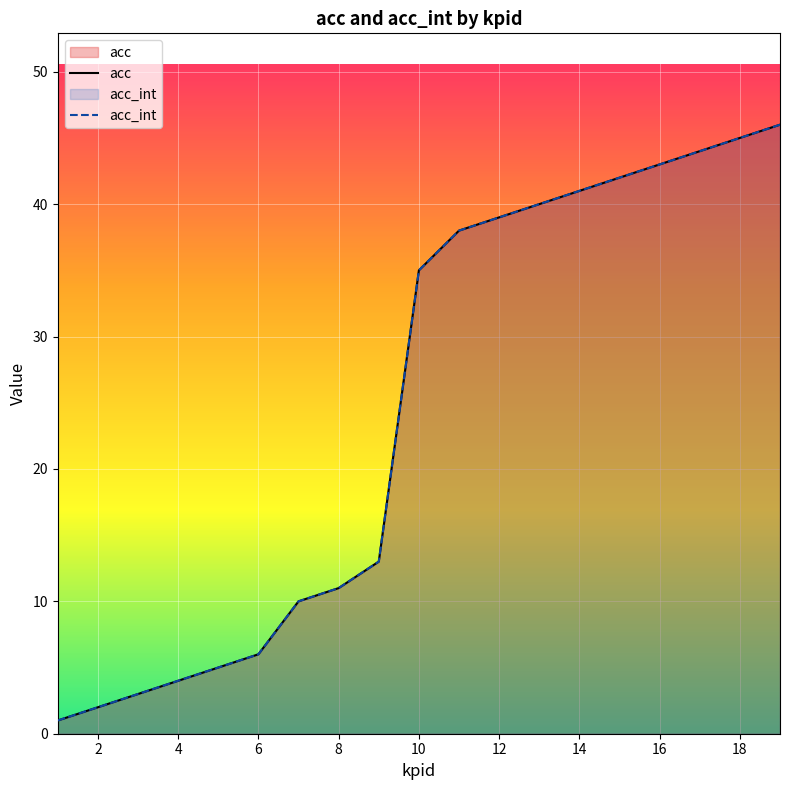

Does the chart display data point markers on the line(s)?

No